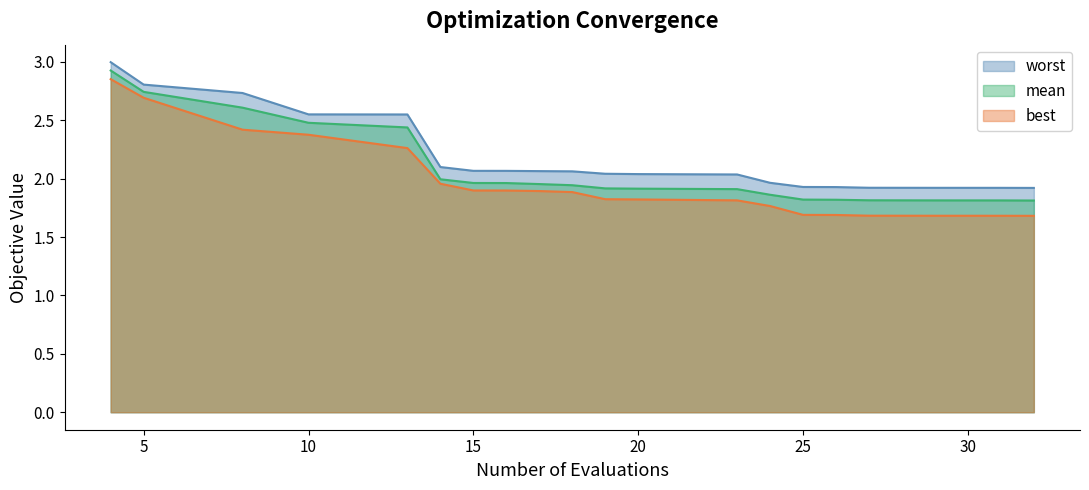

True or false: mean and best intersect in this chart.

False